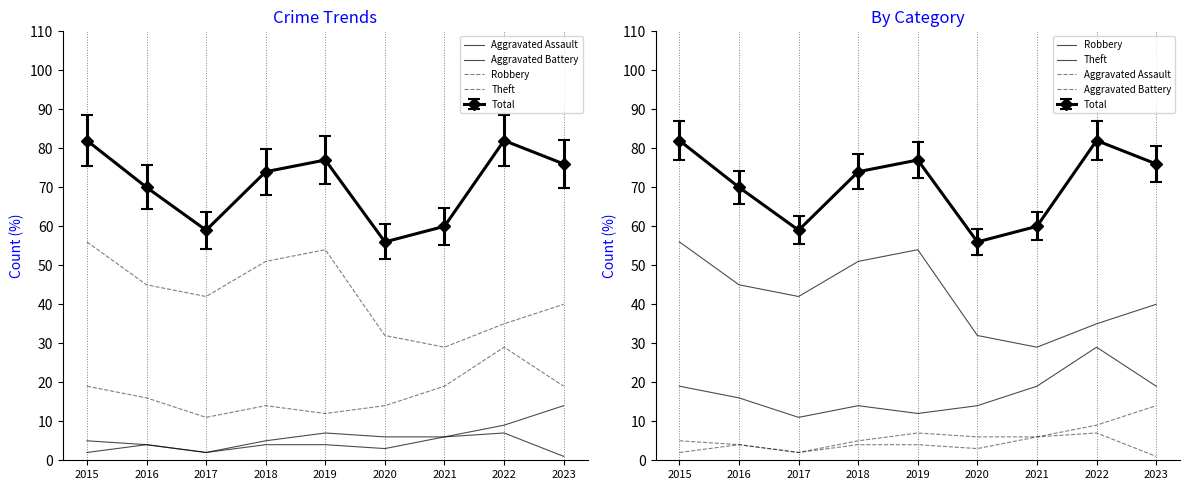

Reading left to right, list all the values displayed in this chart.

Aggravated Assault: 2015=2	2016=4	2017=2	2018=4	2019=4	2020=3	2021=6	2022=7	2023=1
Aggravated Battery: 2015=5	2016=4	2017=2	2018=5	2019=7	2020=6	2021=6	2022=9	2023=14
Robbery: 2015=19	2016=16	2017=11	2018=14	2019=12	2020=14	2021=19	2022=29	2023=19
Theft: 2015=56	2016=45	2017=42	2018=51	2019=54	2020=32	2021=29	2022=35	2023=40